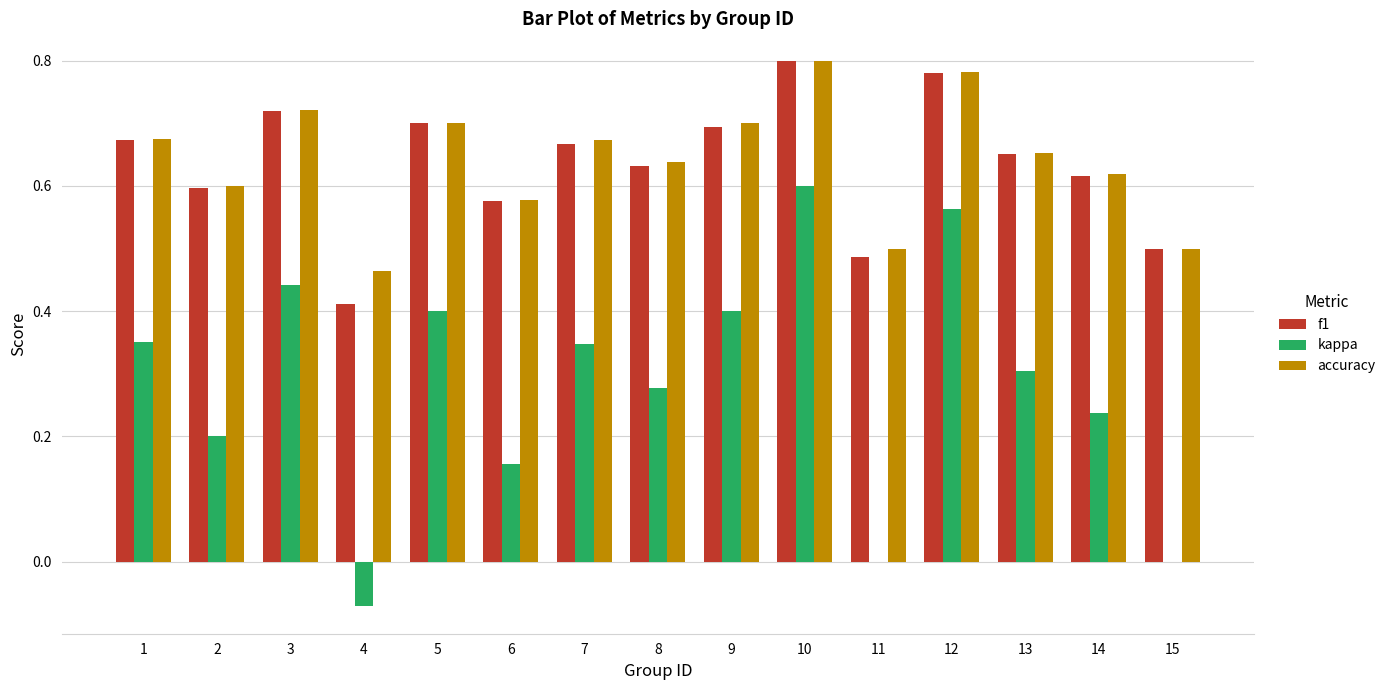

Which category has the highest value in the kappa series?

10